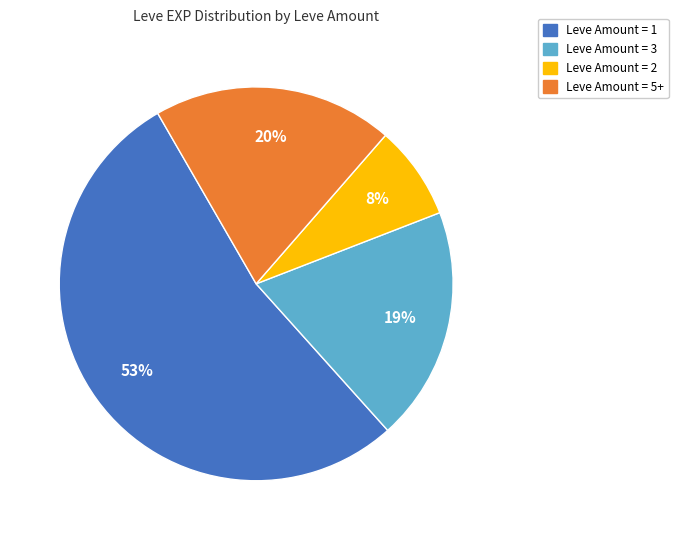

To the nearest percent, what is the average slice percentage?

25%